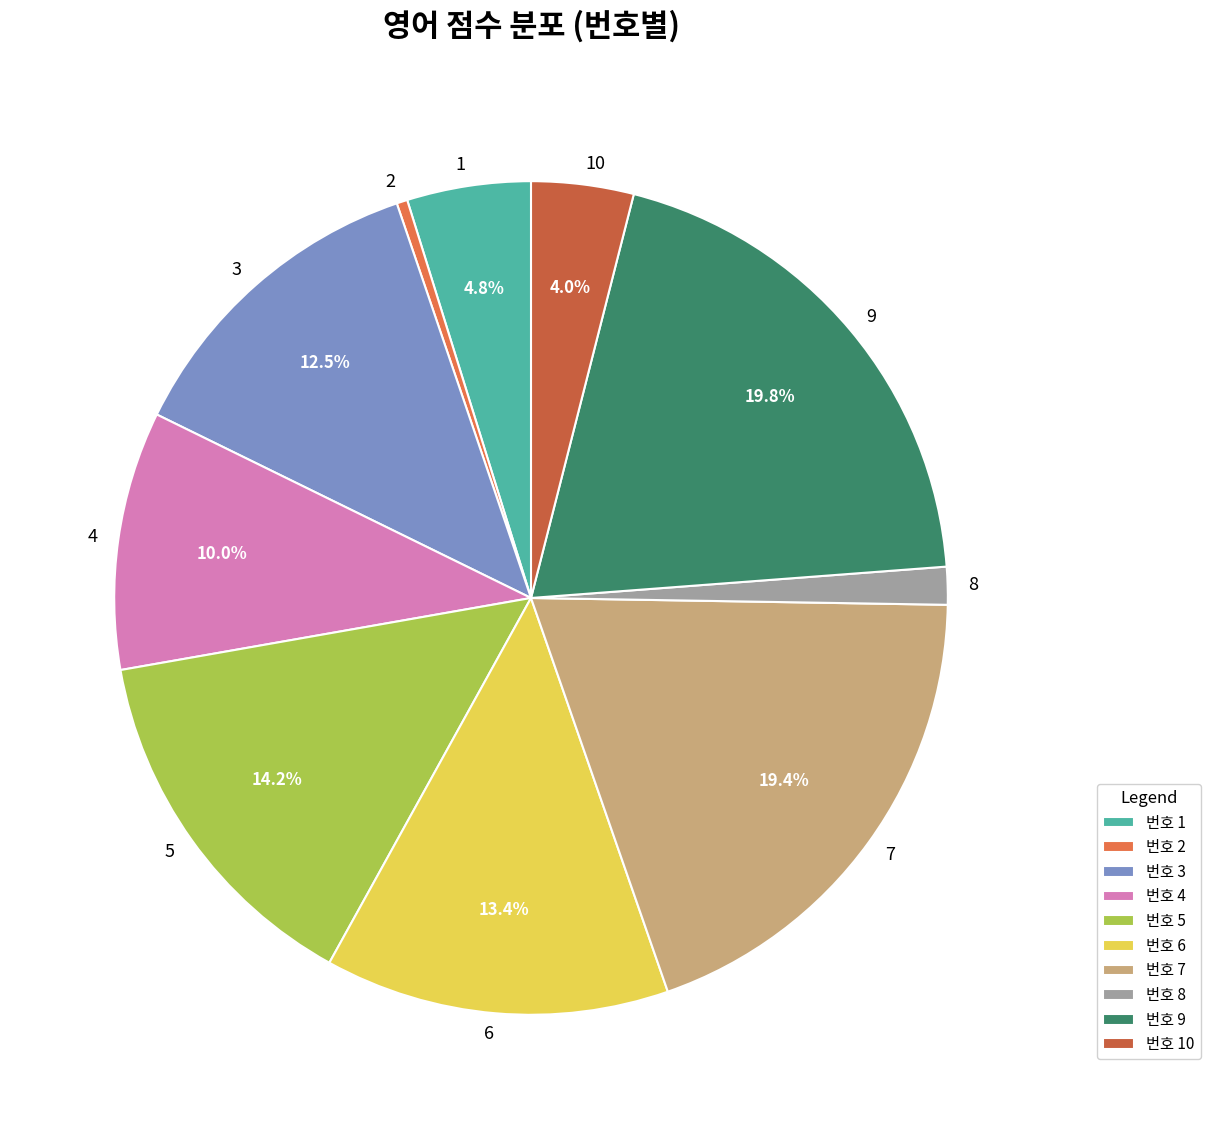

What is the total percentage of 4 and 3?

22.5%